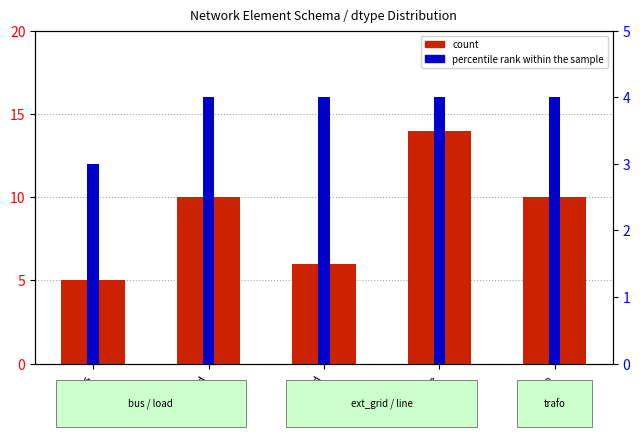

At which label does count first exceed 10?

line